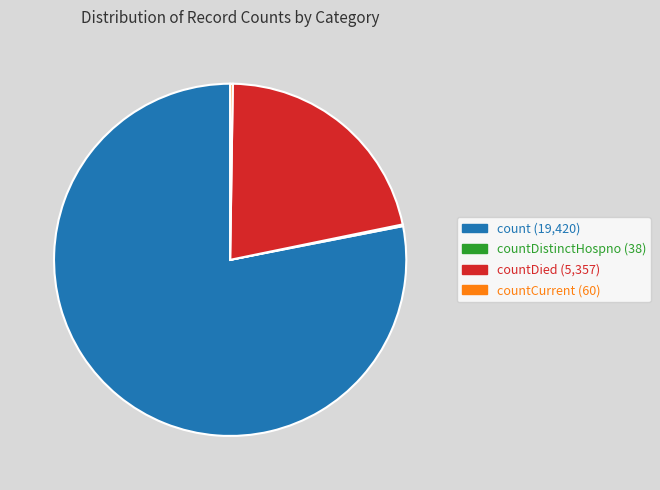

The countDied (5,357) slice represents 22% of the pie. True or false?

True